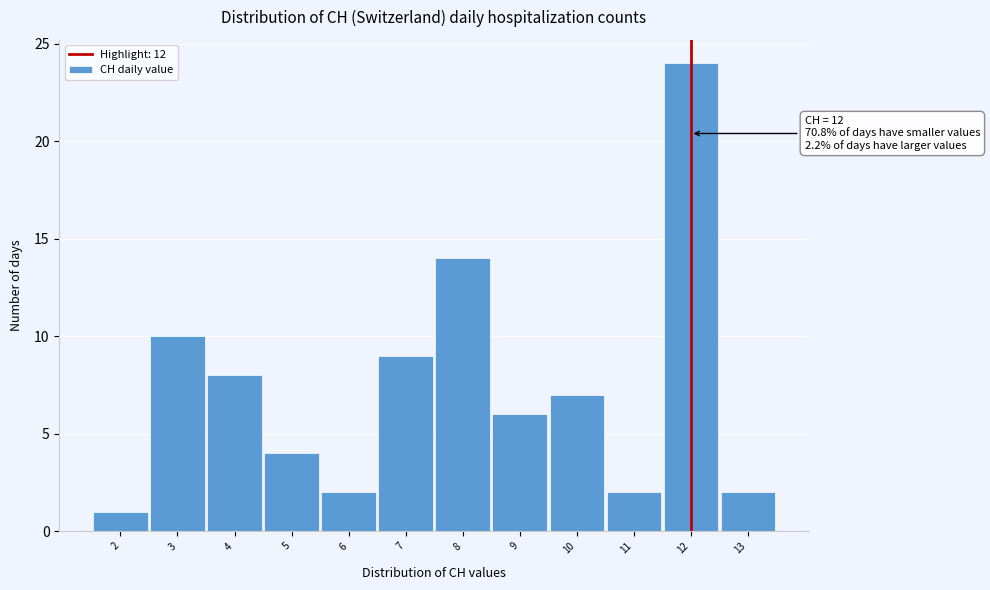

Over which range of the x-axis is the bar tallest?

11.5 to 12.5